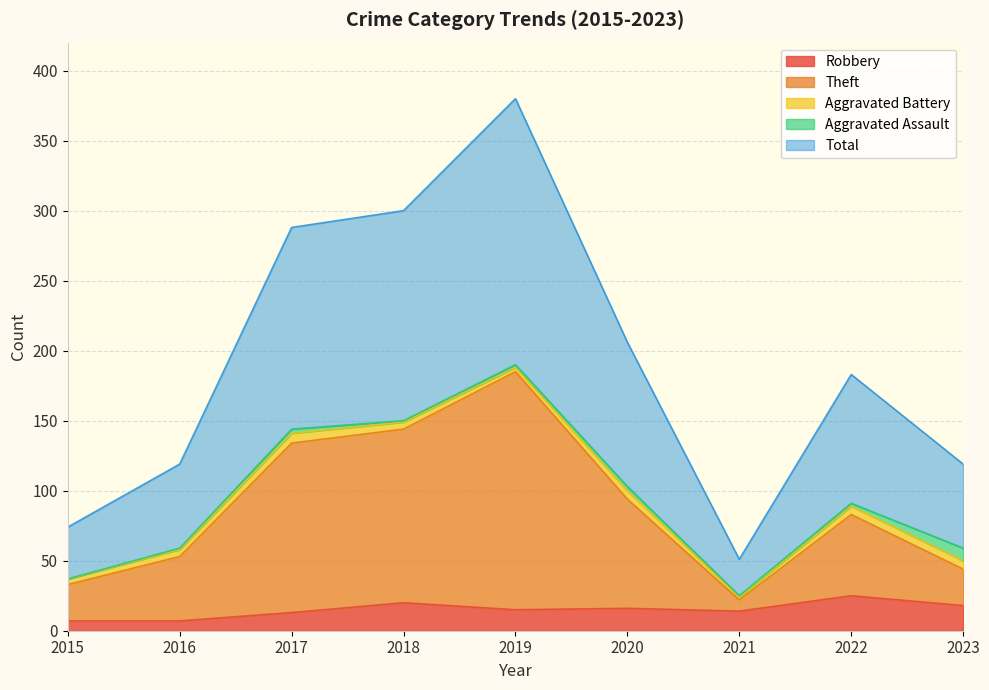

What are all the series names shown in the legend?

Robbery, Theft, Aggravated Battery, Aggravated Assault, Total